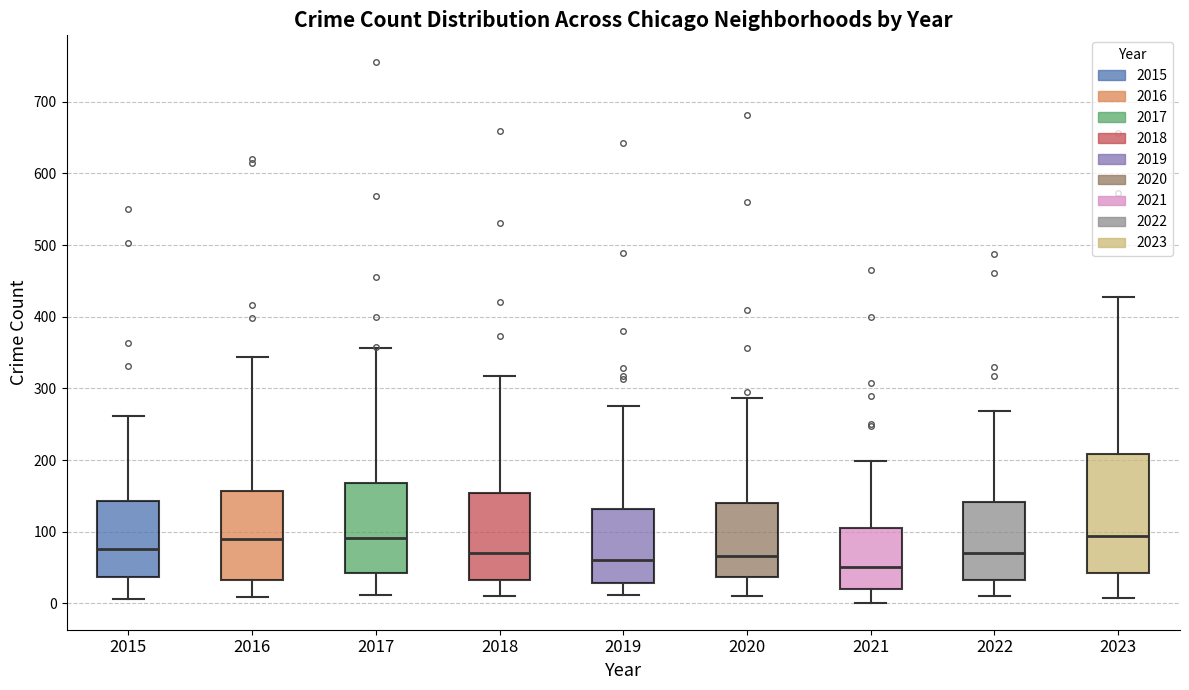

Comparing the boxes themselves (not the whiskers), which one is the tallest?

2023